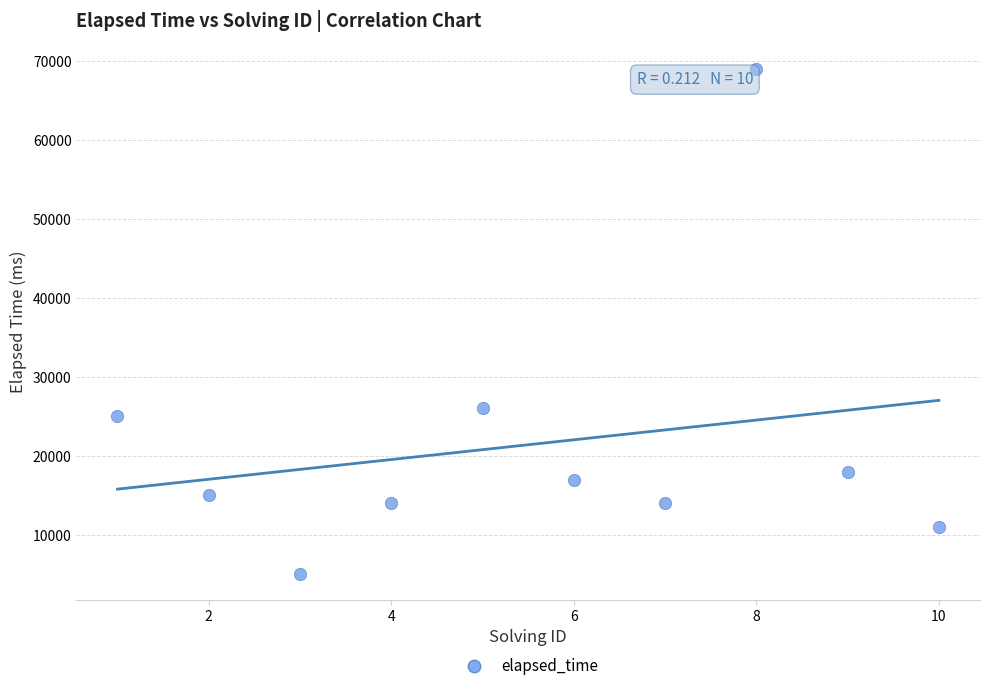

What Y value in the scatter plot is closest to 37000?

26000